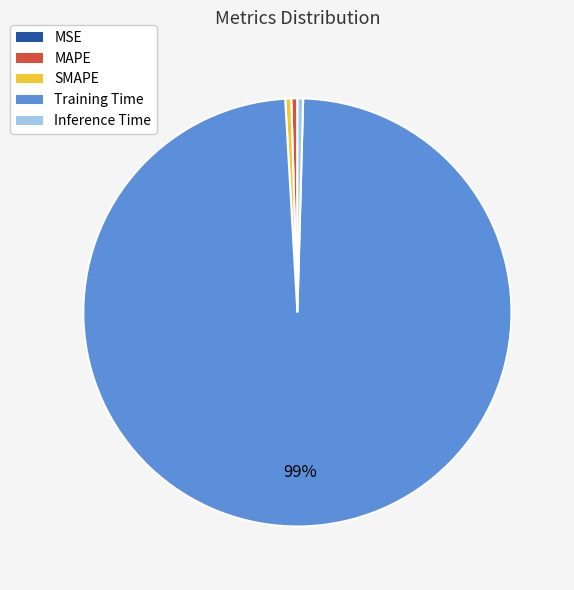

Which slice represents more than half of the pie?

Training Time